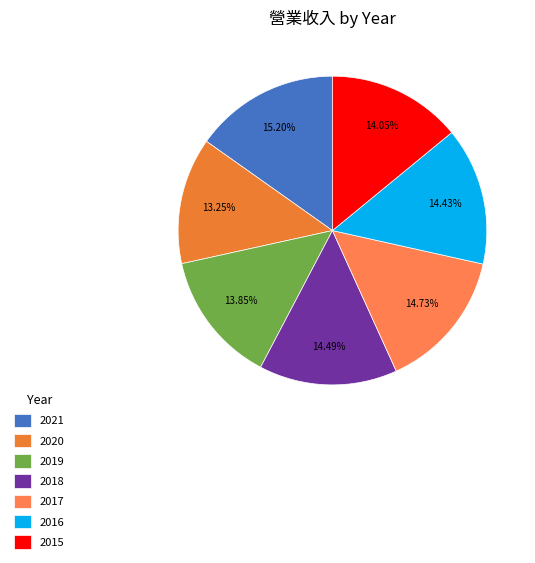

Is there any slice that represents more than half of the pie?

No